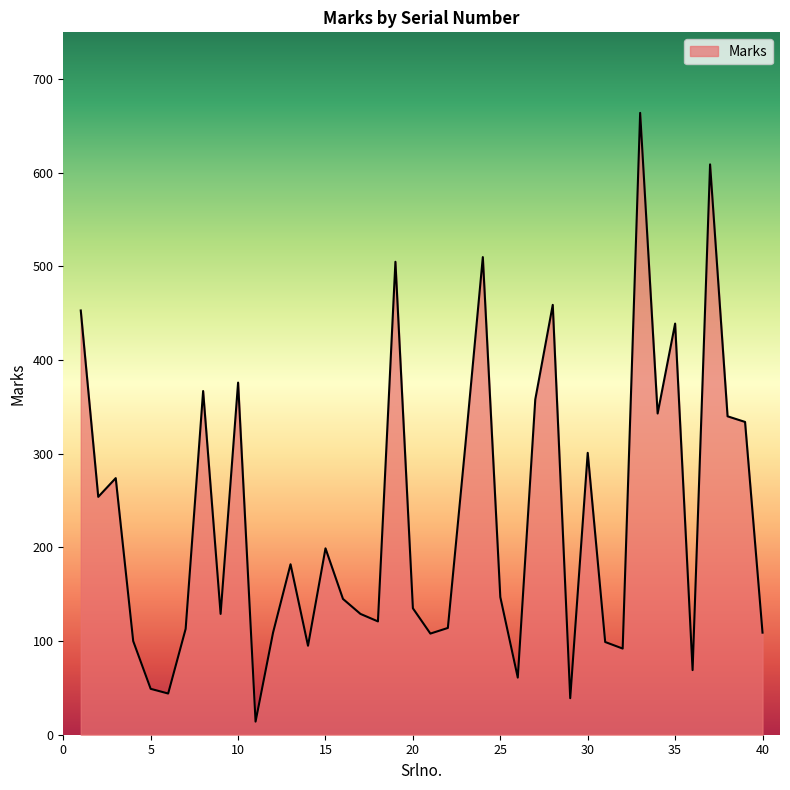

What is the maximum value shown in the chart?

664